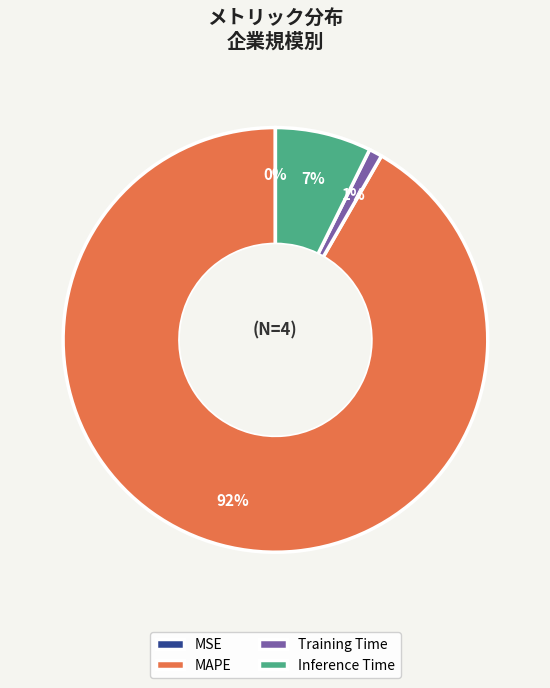

Which category has the biggest portion of the pie?

MAPE